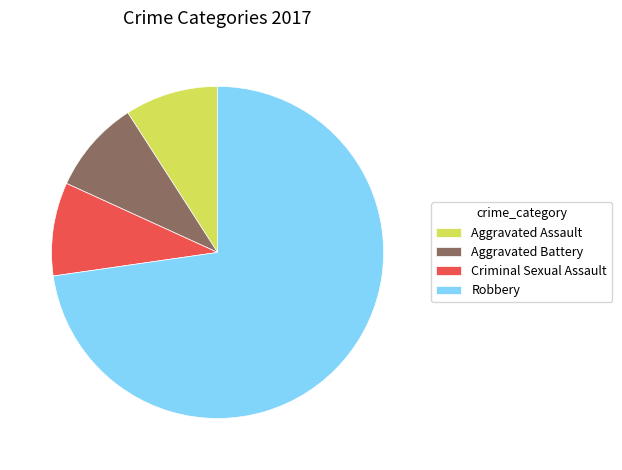

How many slices are in this pie chart?

4